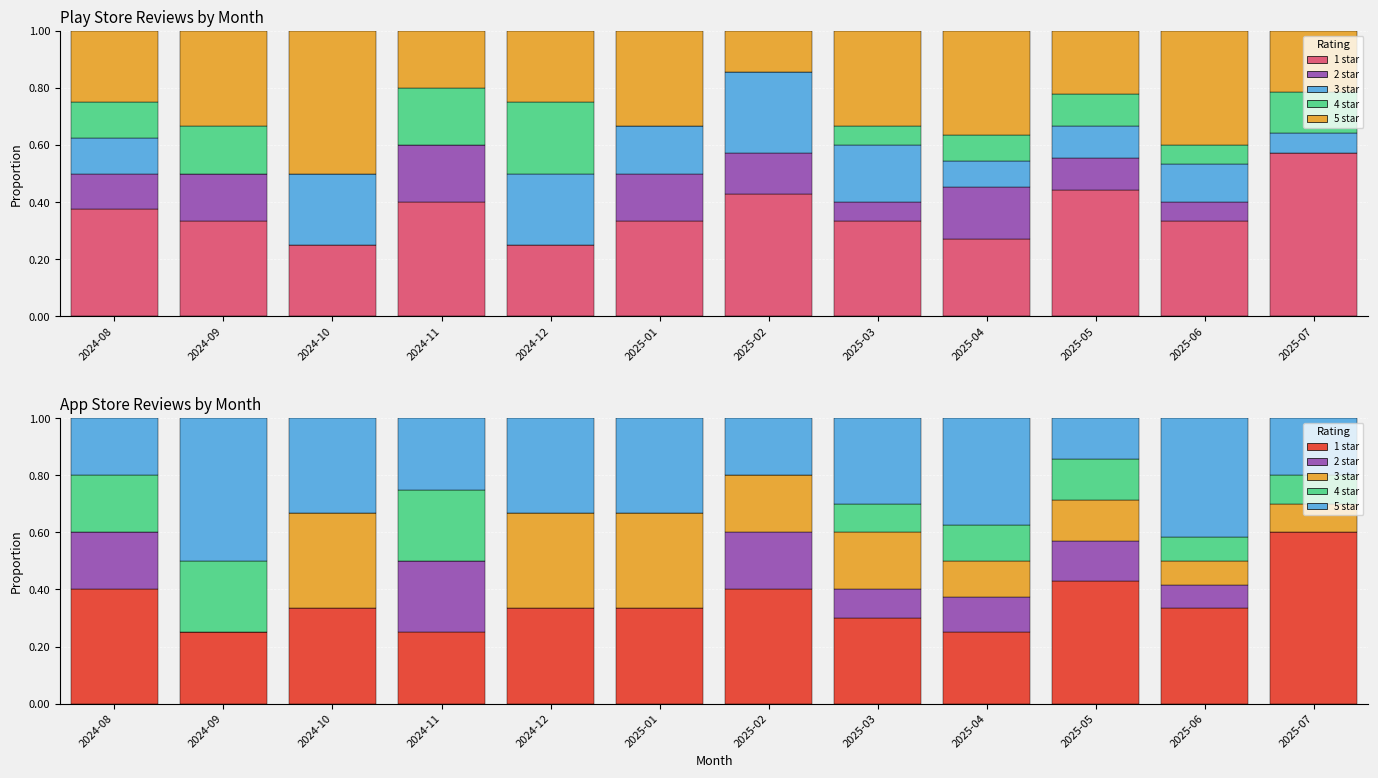

Reading left to right, what are all the values shown in this chart?

1 star: 2024-08=0.4	2024-09=0.2	2024-10=0.3	2024-11=0.2	2024-12=0.3	2025-01=0.3	2025-02=0.4	2025-03=0.3	2025-04=0.2	2025-05=0.4	2025-06=0.3	2025-07=0.6
2 star: 2024-08=0.2	2024-09=0.0	2024-10=0.0	2024-11=0.2	2024-12=0.0	2025-01=0.0	2025-02=0.2	2025-03=0.1	2025-04=0.1	2025-05=0.1	2025-06=0.1	2025-07=0.0
3 star: 2024-08=0.0	2024-09=0.0	2024-10=0.3	2024-11=0.0	2024-12=0.3	2025-01=0.3	2025-02=0.2	2025-03=0.2	2025-04=0.1	2025-05=0.1	2025-06=0.1	2025-07=0.1
4 star: 2024-08=0.2	2024-09=0.2	2024-10=0.0	2024-11=0.2	2024-12=0.0	2025-01=0.0	2025-02=0.0	2025-03=0.1	2025-04=0.1	2025-05=0.1	2025-06=0.1	2025-07=0.1
5 star: 2024-08=0.2	2024-09=0.5	2024-10=0.3	2024-11=0.2	2024-12=0.3	2025-01=0.3	2025-02=0.2	2025-03=0.3	2025-04=0.4	2025-05=0.1	2025-06=0.4	2025-07=0.2